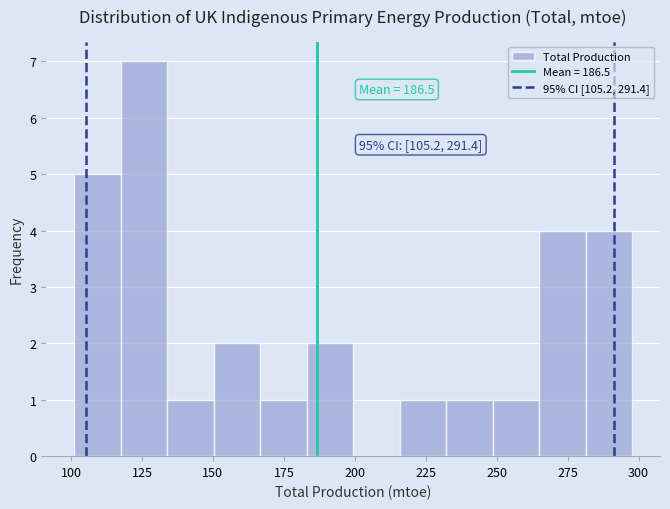

Read against the x-axis, roughly where is the centre of the tallest bar?

125